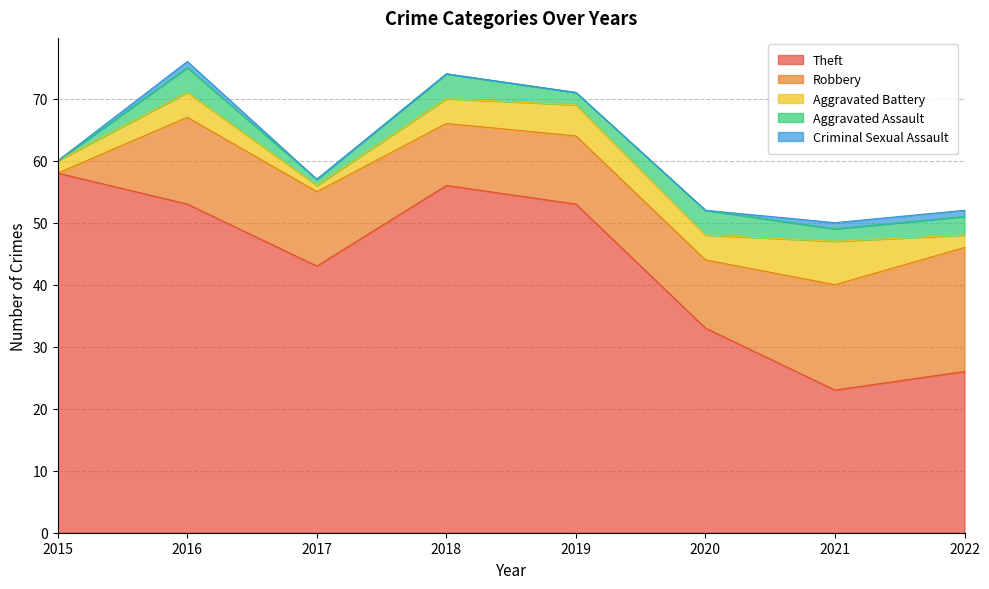

The Theft series shows 38 at 2022. True or false?

False